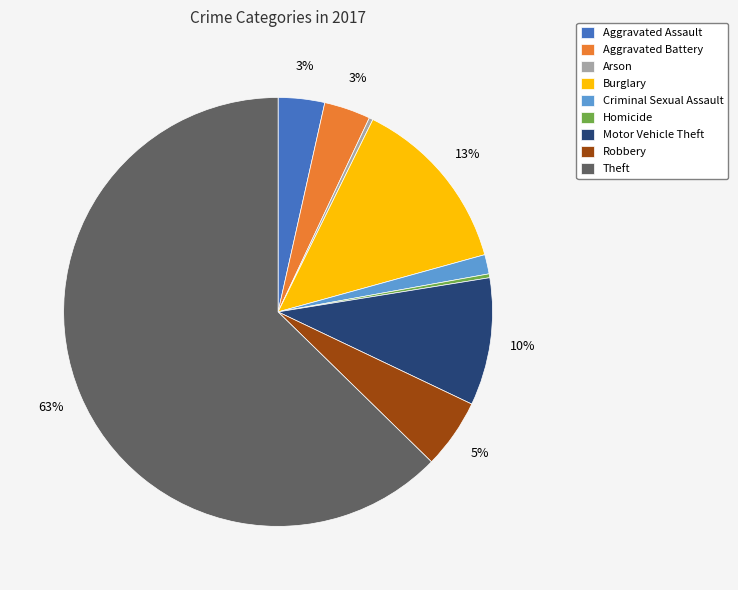

To the nearest percent, what is the combined percentage of Motor Vehicle Theft and Criminal Sexual Assault?

11%